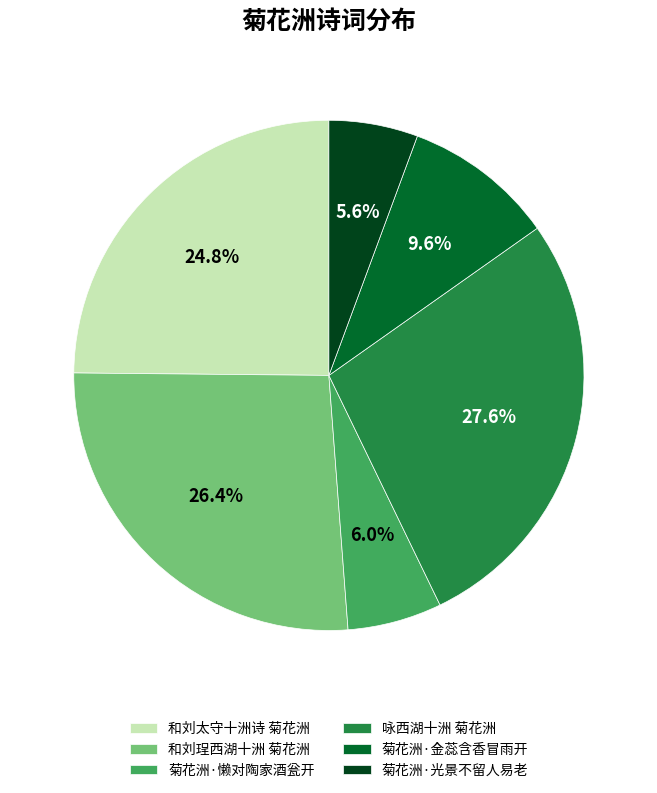

Count the number of slices in the pie.

6